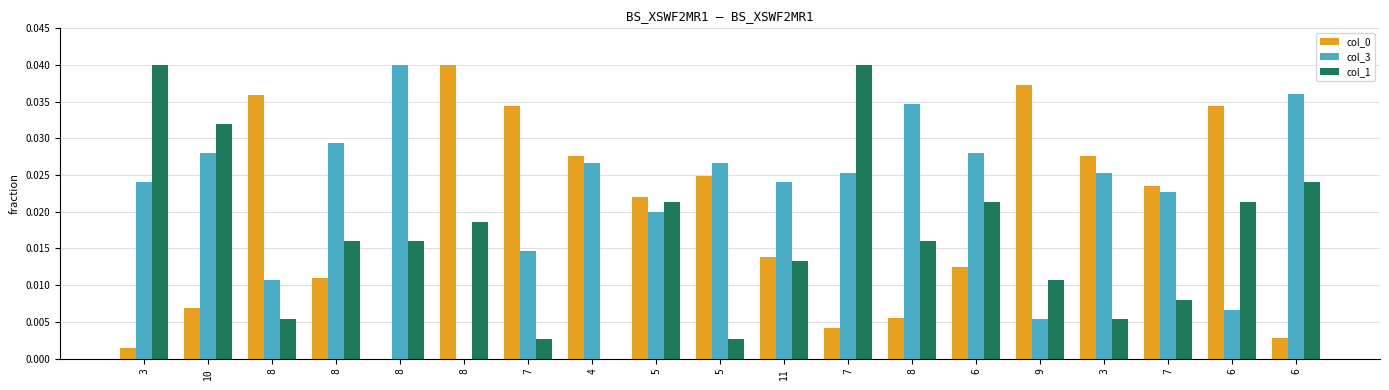

Rank the series by their maximum value, from highest to lowest.

col_0, col_3, col_1